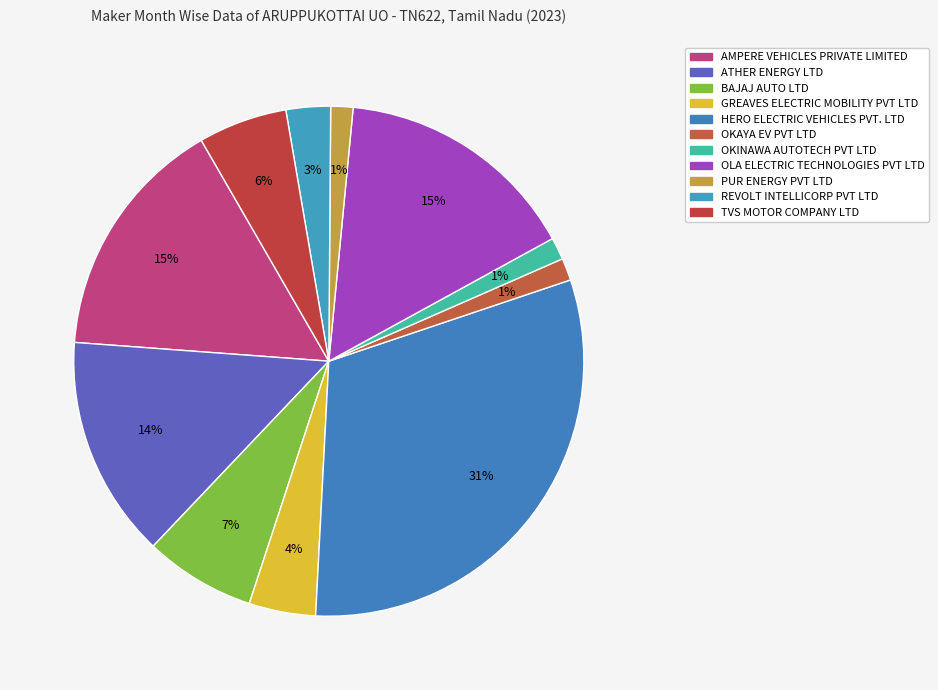

Count the number of slices in the pie.

11